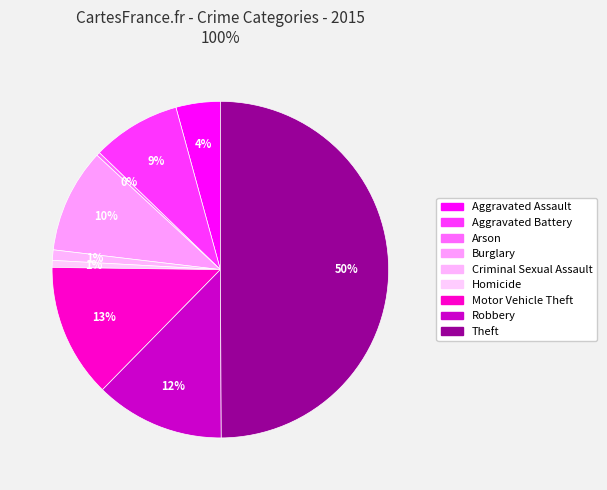

Rank the categories by value from lowest to highest.

Arson, Homicide, Criminal Sexual Assault, Aggravated Assault, Aggravated Battery, Burglary, Robbery, Motor Vehicle Theft, Theft